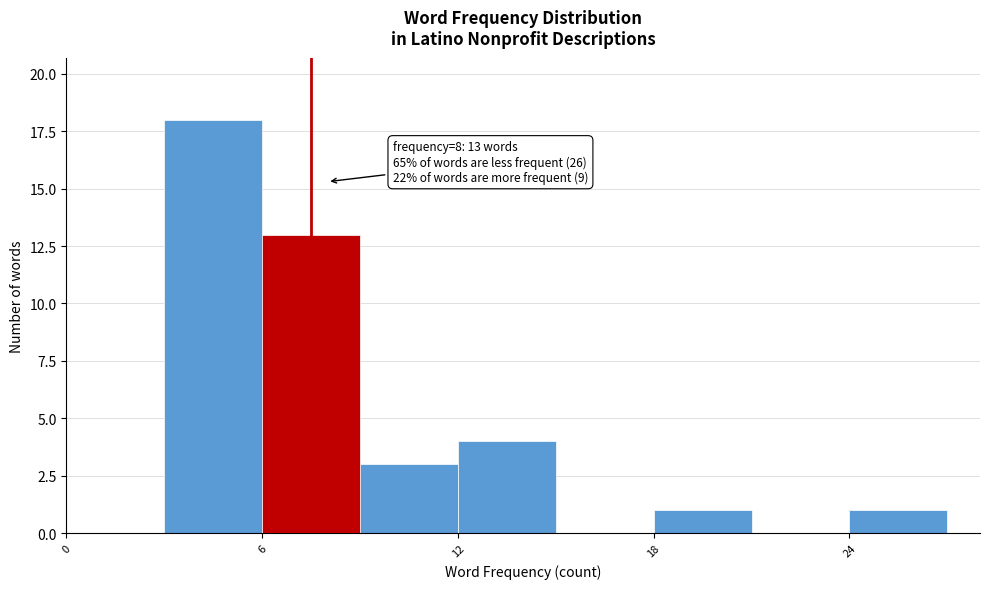

Read against the x-axis, roughly where is the centre of the tallest bar?

5